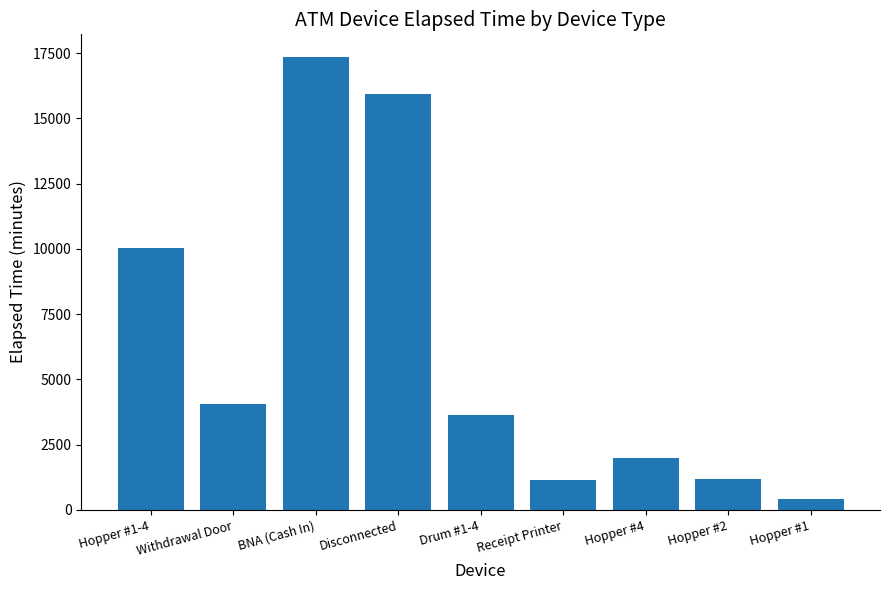

At which category does the chart reach its minimum across all series?

Hopper #1